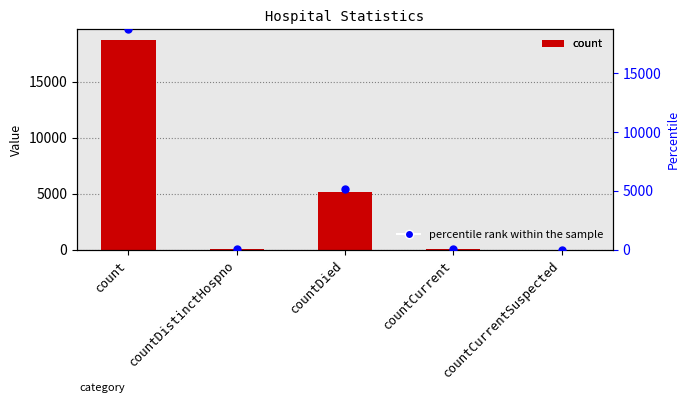

At which category is the sum across all series the highest?

count